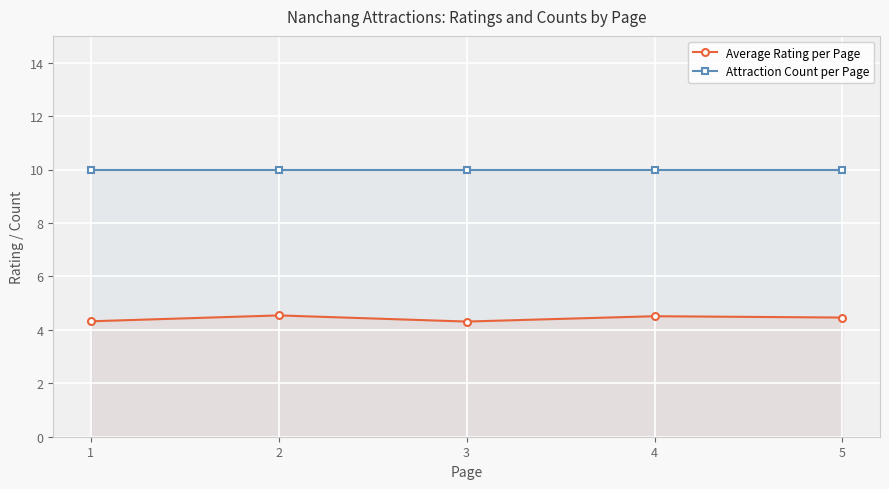

The Attraction Count per Page series shows 4.4 at 1. True or false?

False